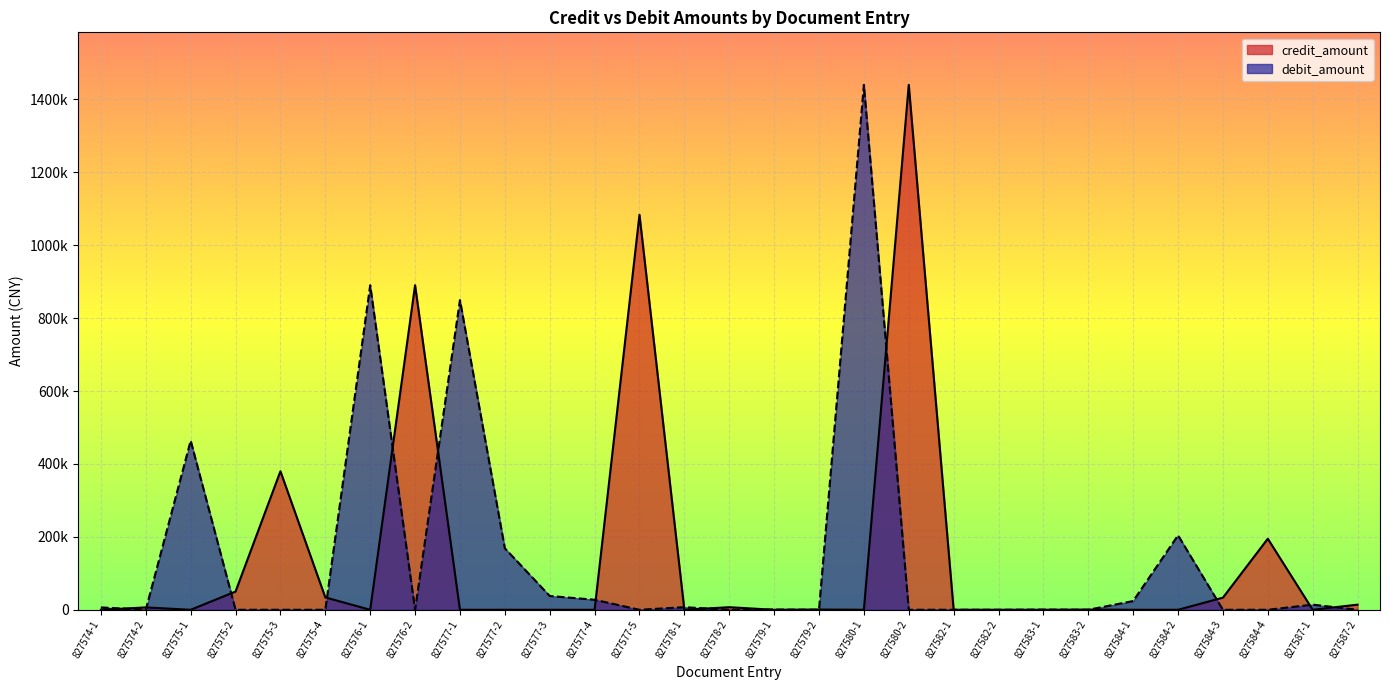

Count the number of data series in this chart.

2